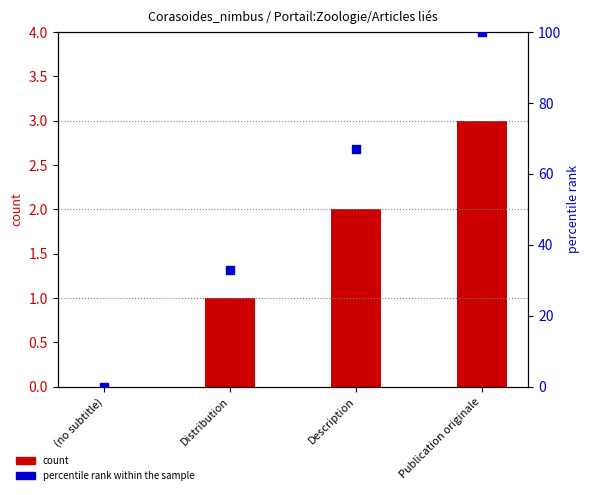

Which series contains the highest Y value?

percentile rank within the sample